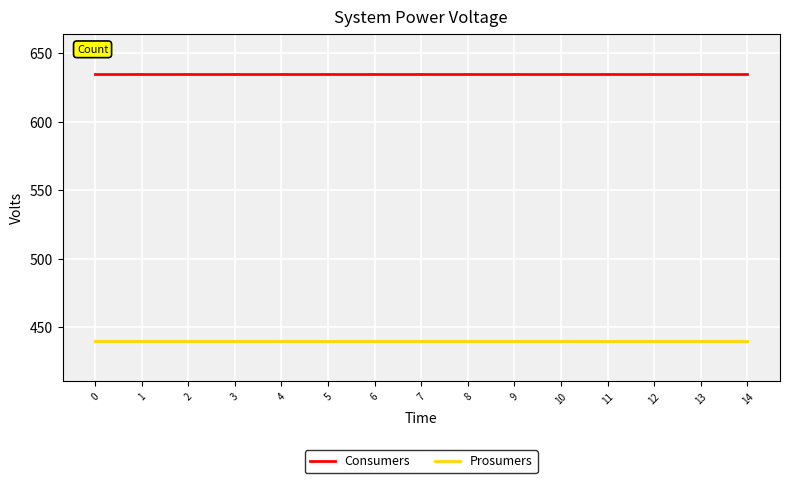

Does the chart display data point markers on the line(s)?

No